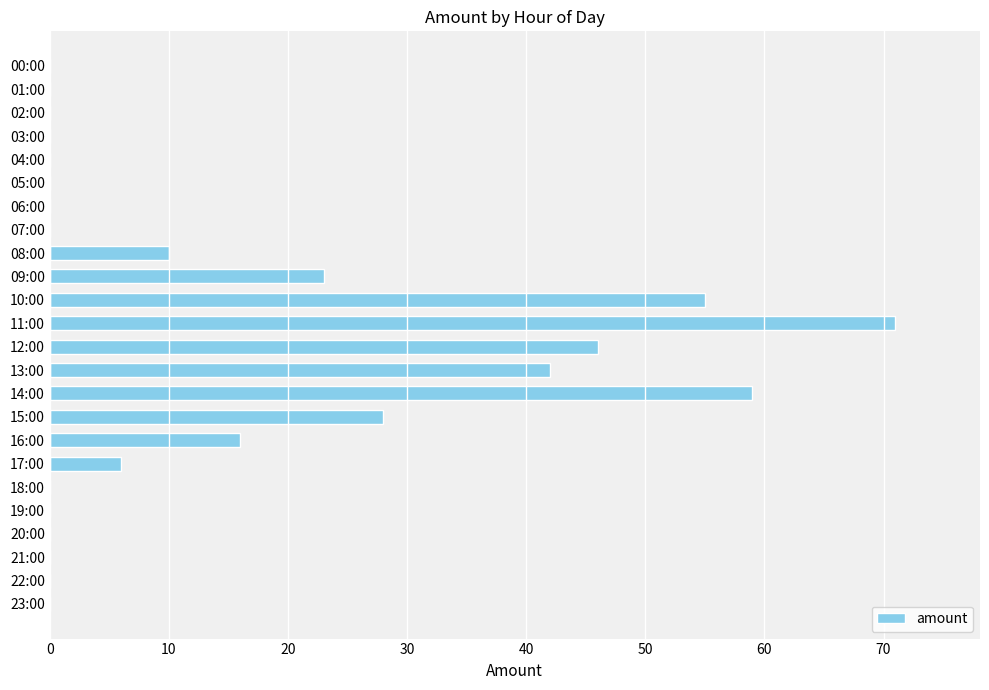

Between 12:00 and 07:00, which is larger?

12:00